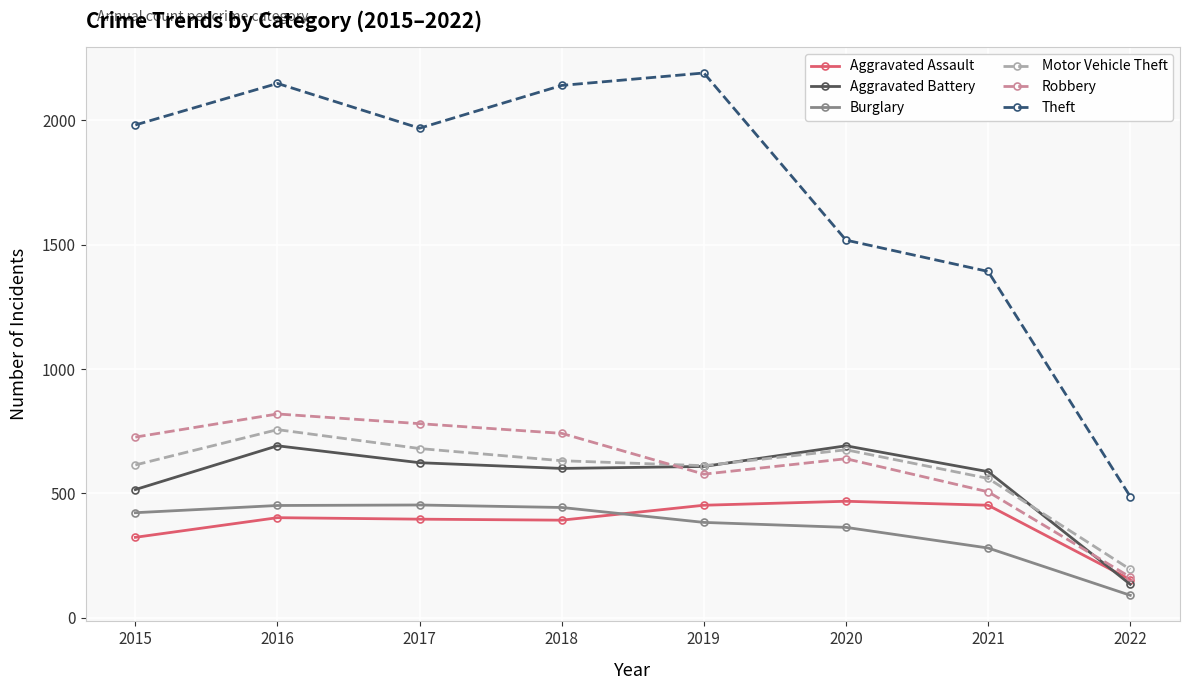

At which label is Aggravated Assault closest to 310?

2015